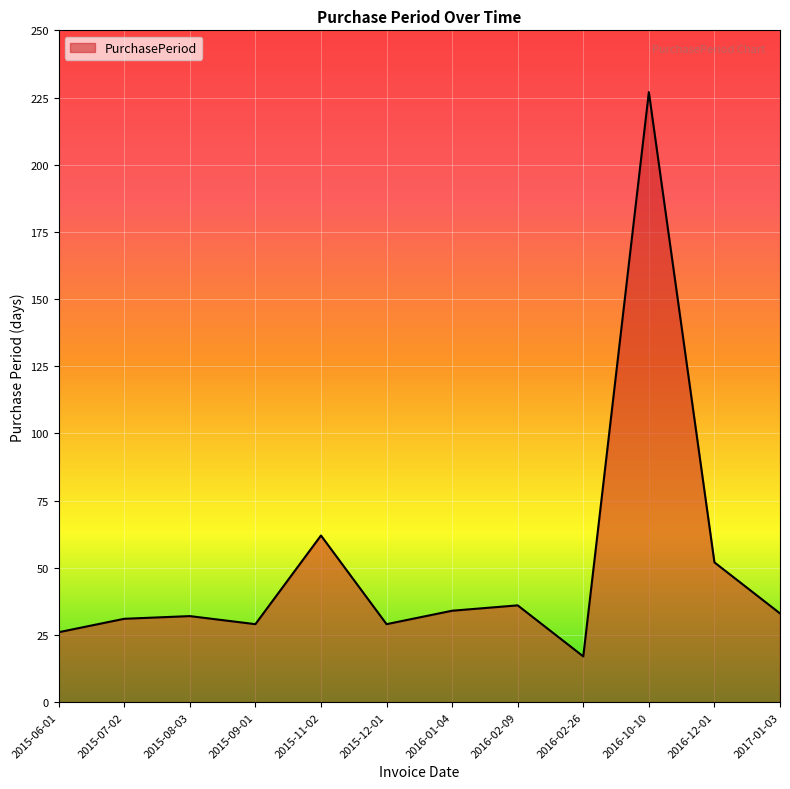

What is the sum of all values?

608